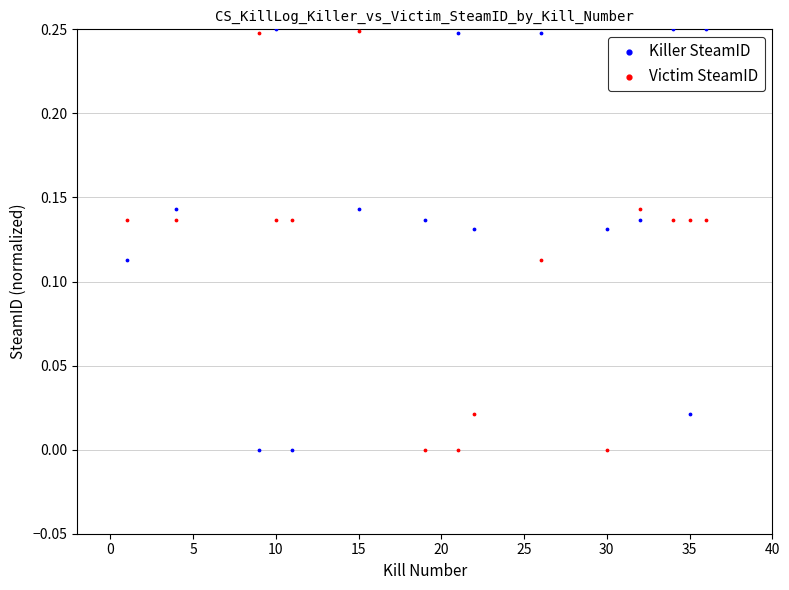

What are all the series names shown in the legend?

Killer SteamID, Victim SteamID